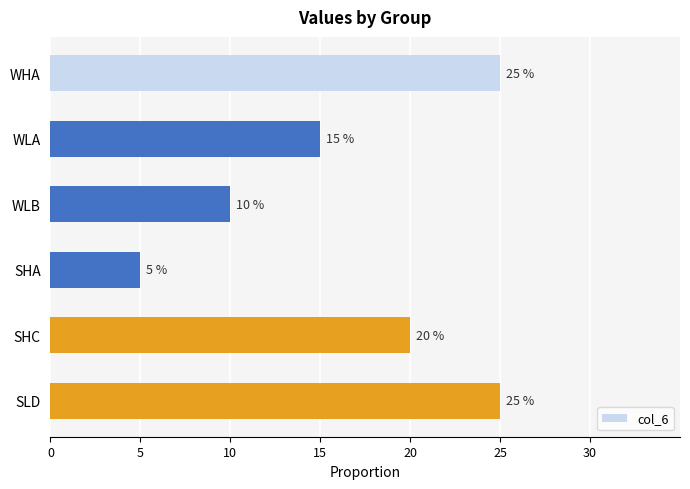

Does the chart contain any negative values?

No